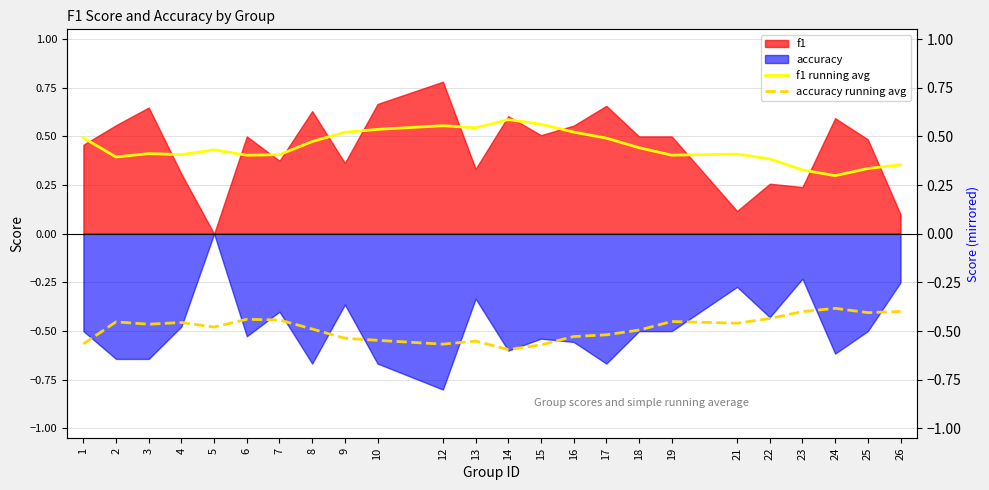

Is it true that f1 running avg equals 0.4 at 22?

True